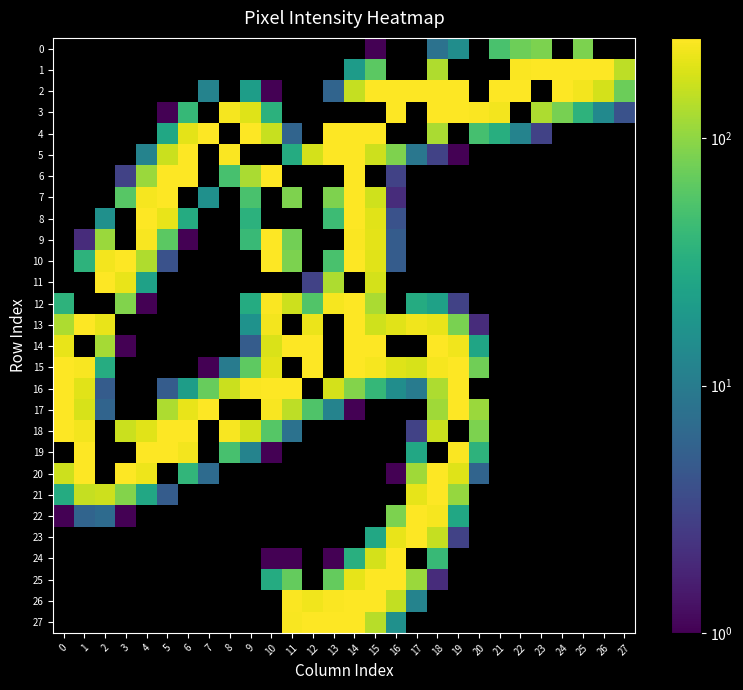

Is it true that 14 equals 255.0 at 15?

True